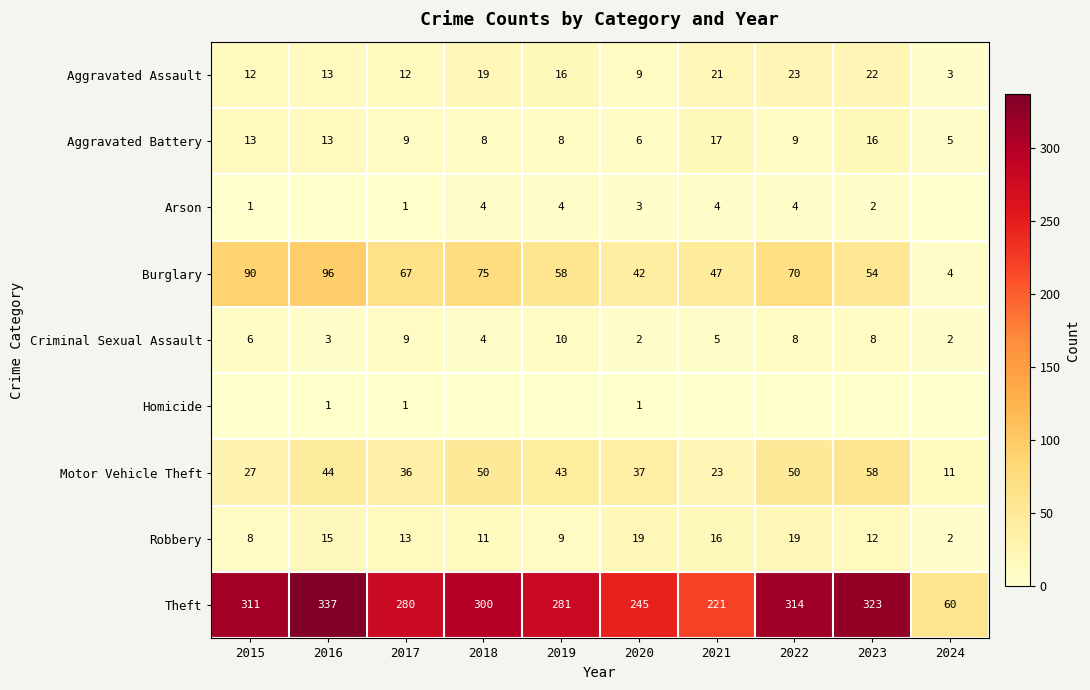

Count the Arson values in the range 1 to 4.

8